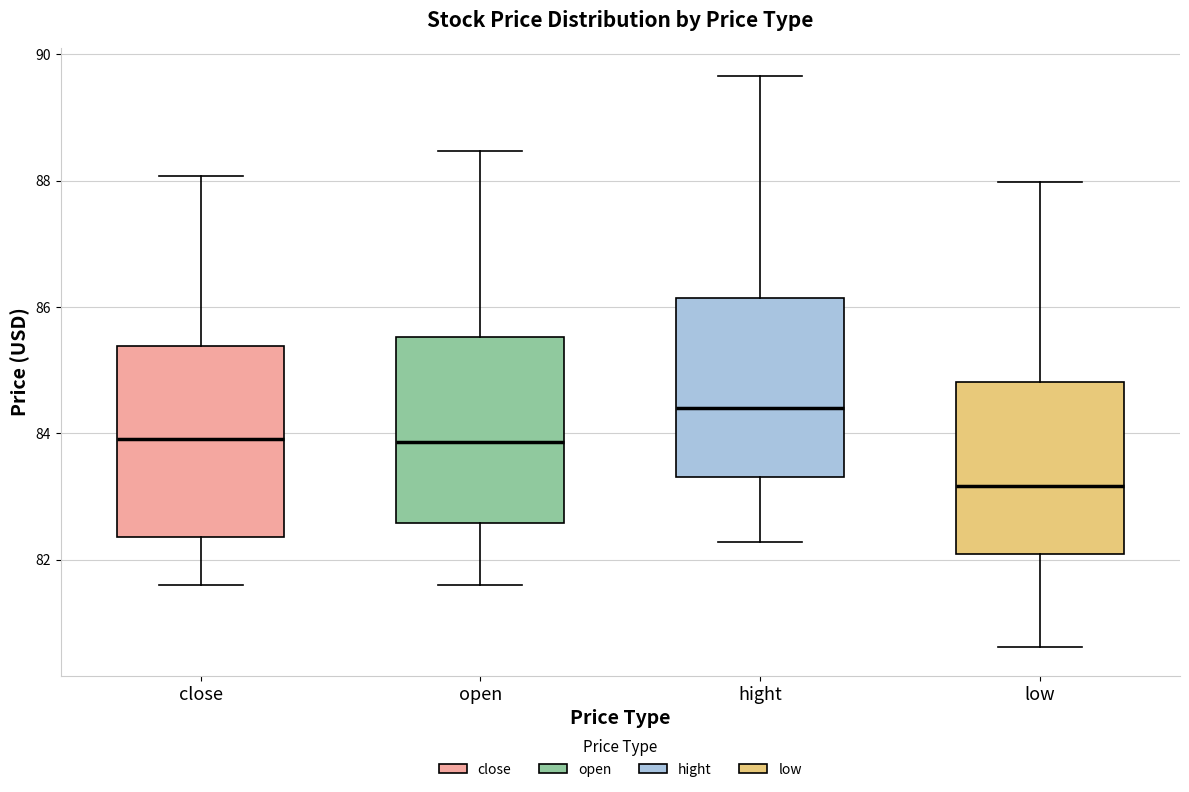

Which box's median line is the lowest?

low